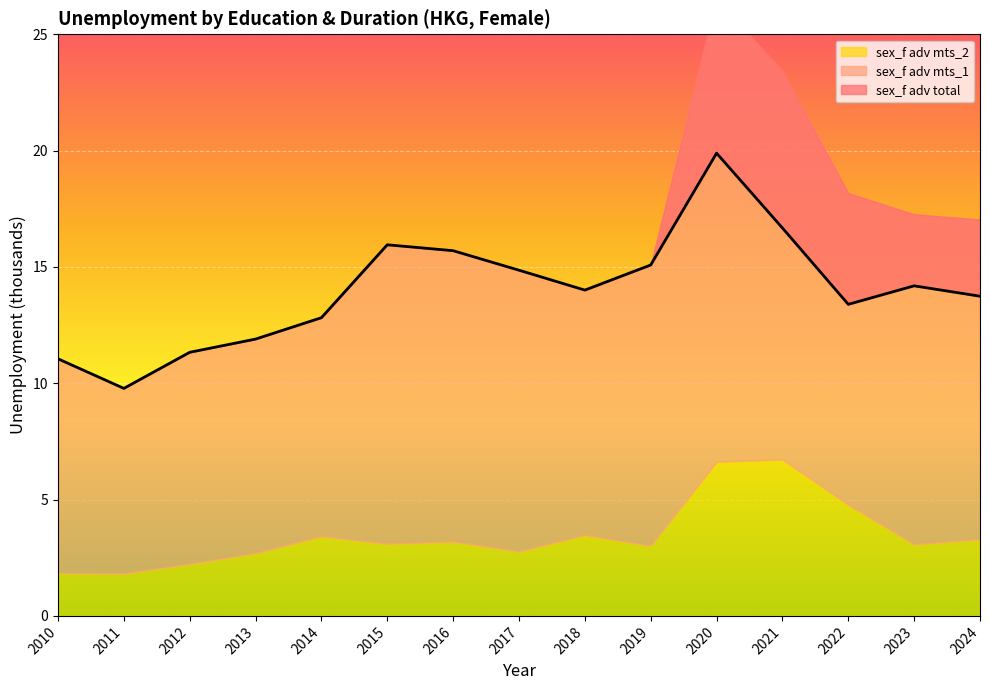

What is the approximate value of sex_f adv mts_2 at 2018?

3.5